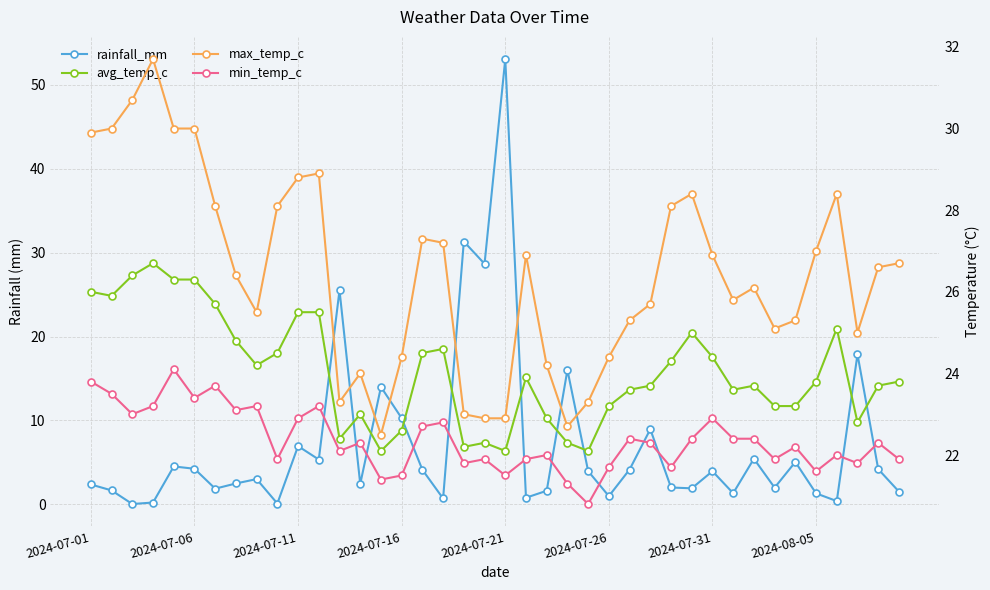

True or false: min_temp_c and max_temp_c intersect in this chart.

False